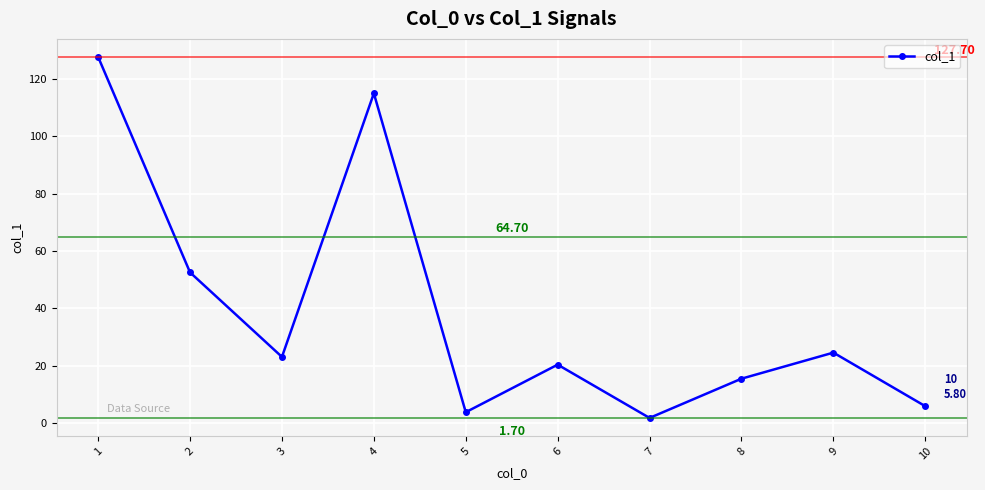

What is the sum of all values?

389.6